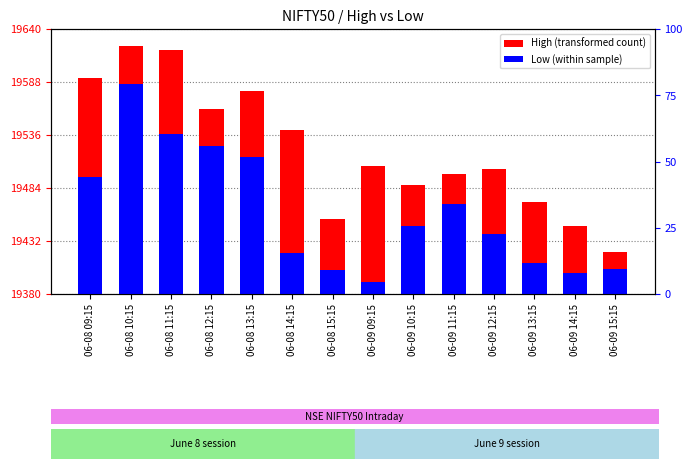

Which category has the highest value across all series?

06-08 10:15